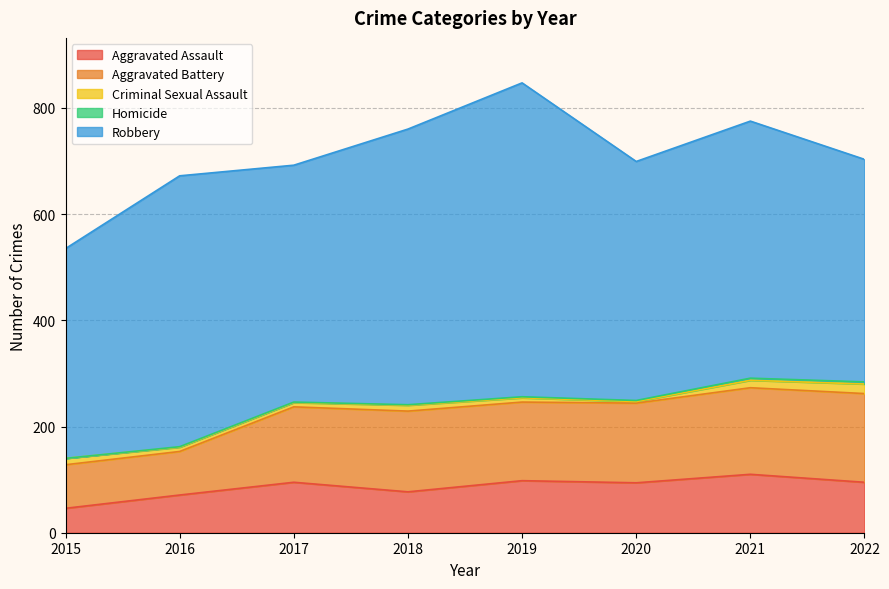

At which category is the sum across all series the highest?

2019